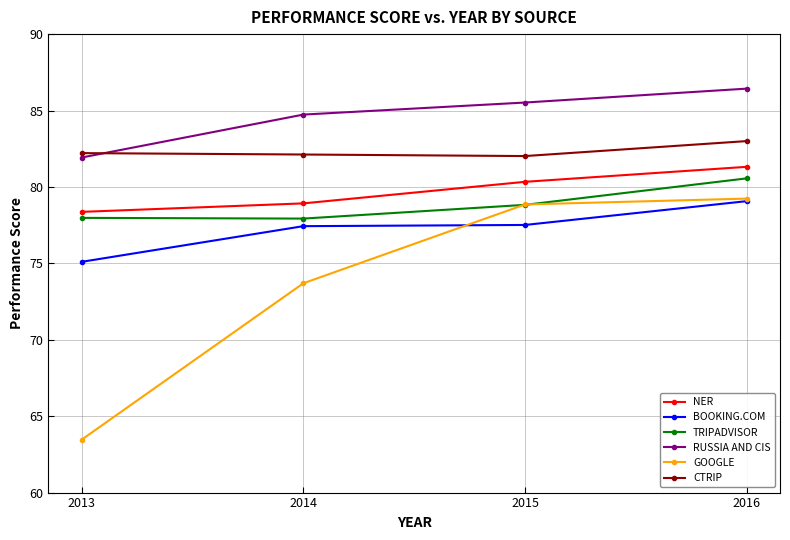

How many distinct data groups are displayed?

6